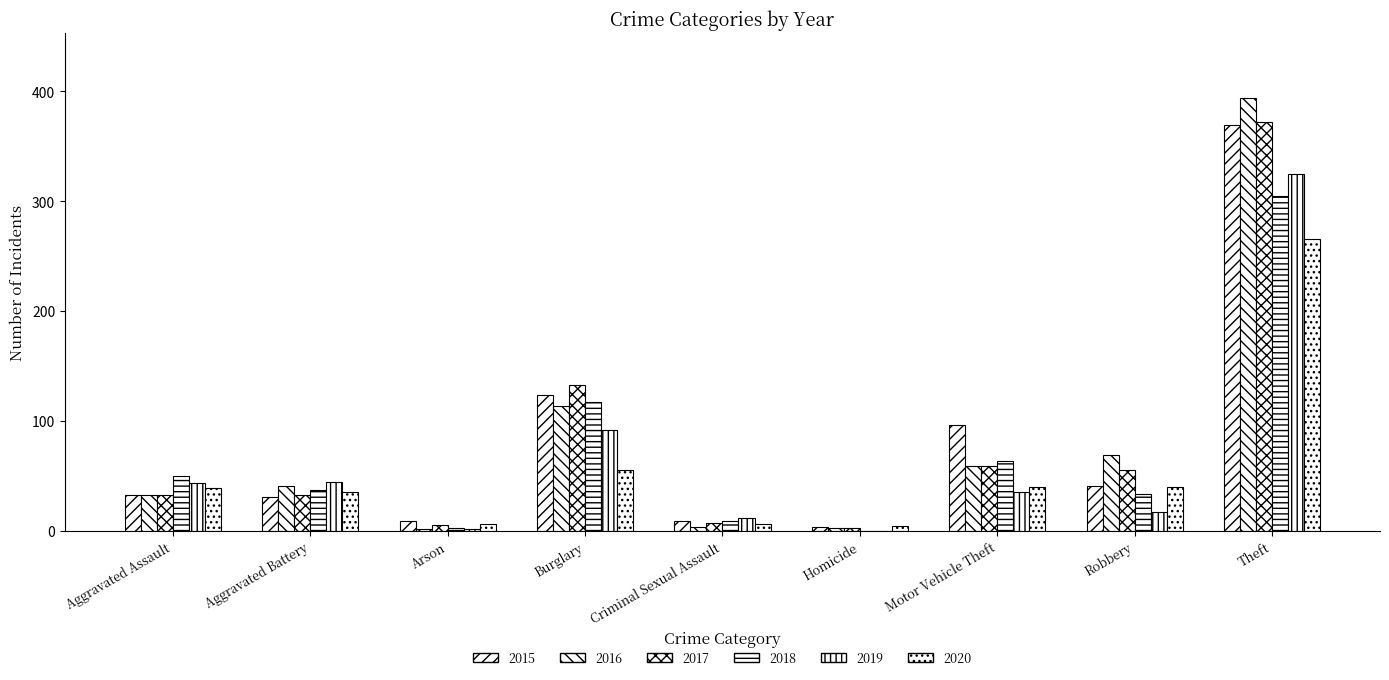

Reading right to left, extract all data points from this chart.

2015: 369	41	96	3	9	123	9	31	32
2016: 394	69	59	2	3	113	1	41	32
2017: 372	55	59	2	7	133	5	32	32
2018: 305	33	63	0	9	117	2	37	50
2019: 325	17	35	0	11	92	1	44	43
2020: 266	40	40	4	6	55	6	35	39